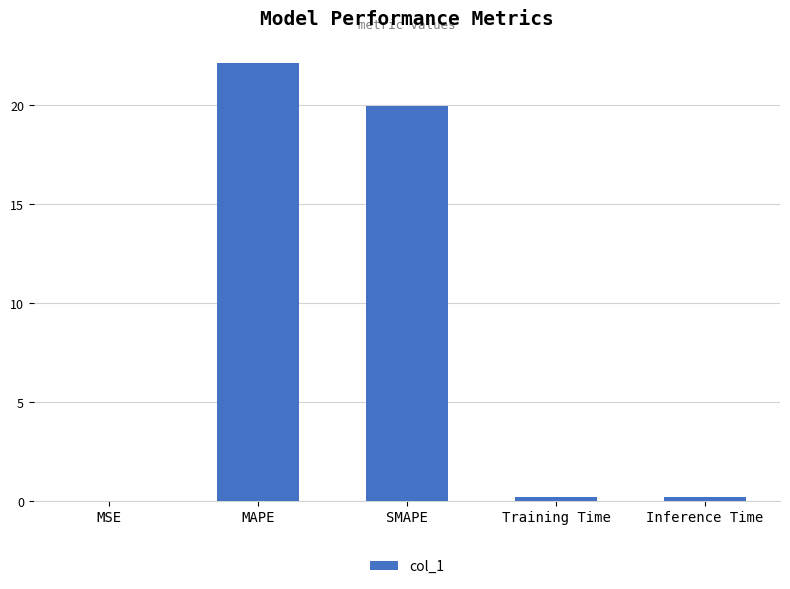

Count the number of categories in the chart.

5